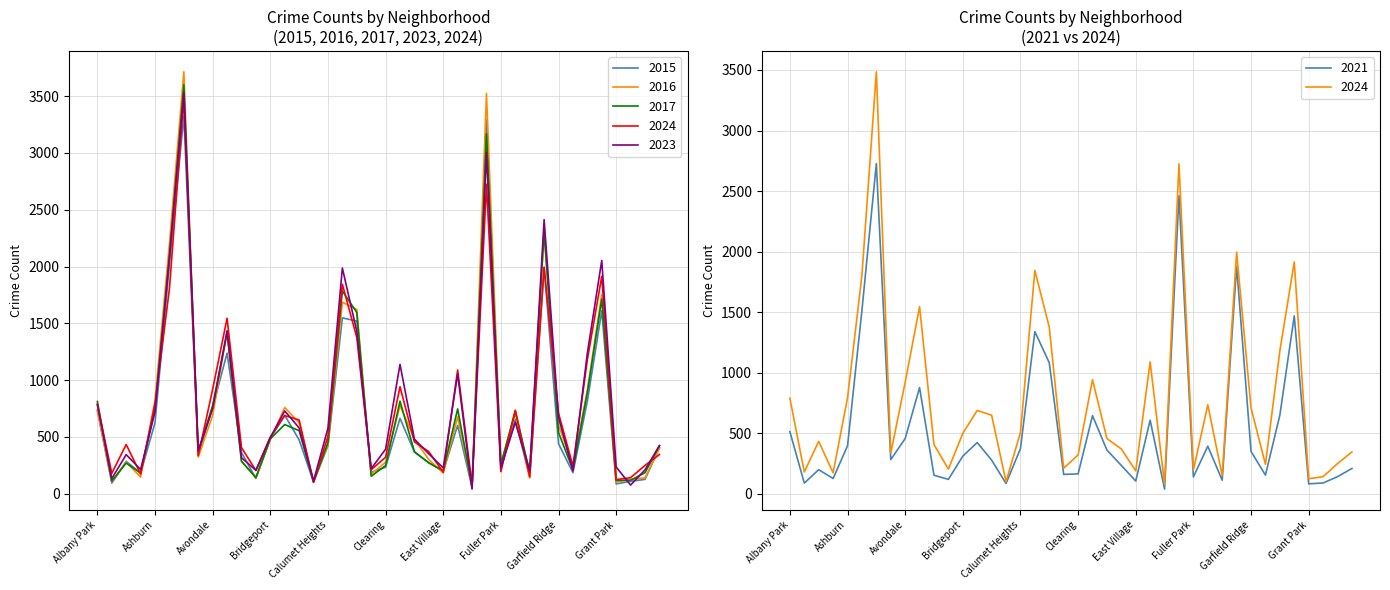

What is the maximum value for 2021?

2727